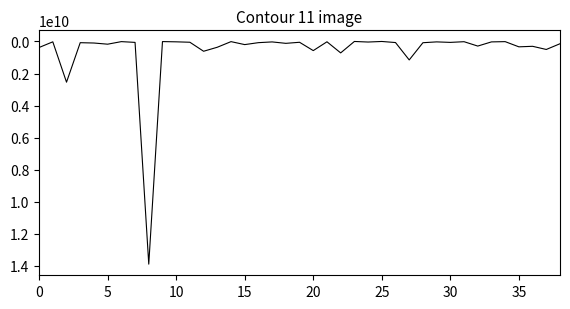

What is the greatest value displayed?

13902124393